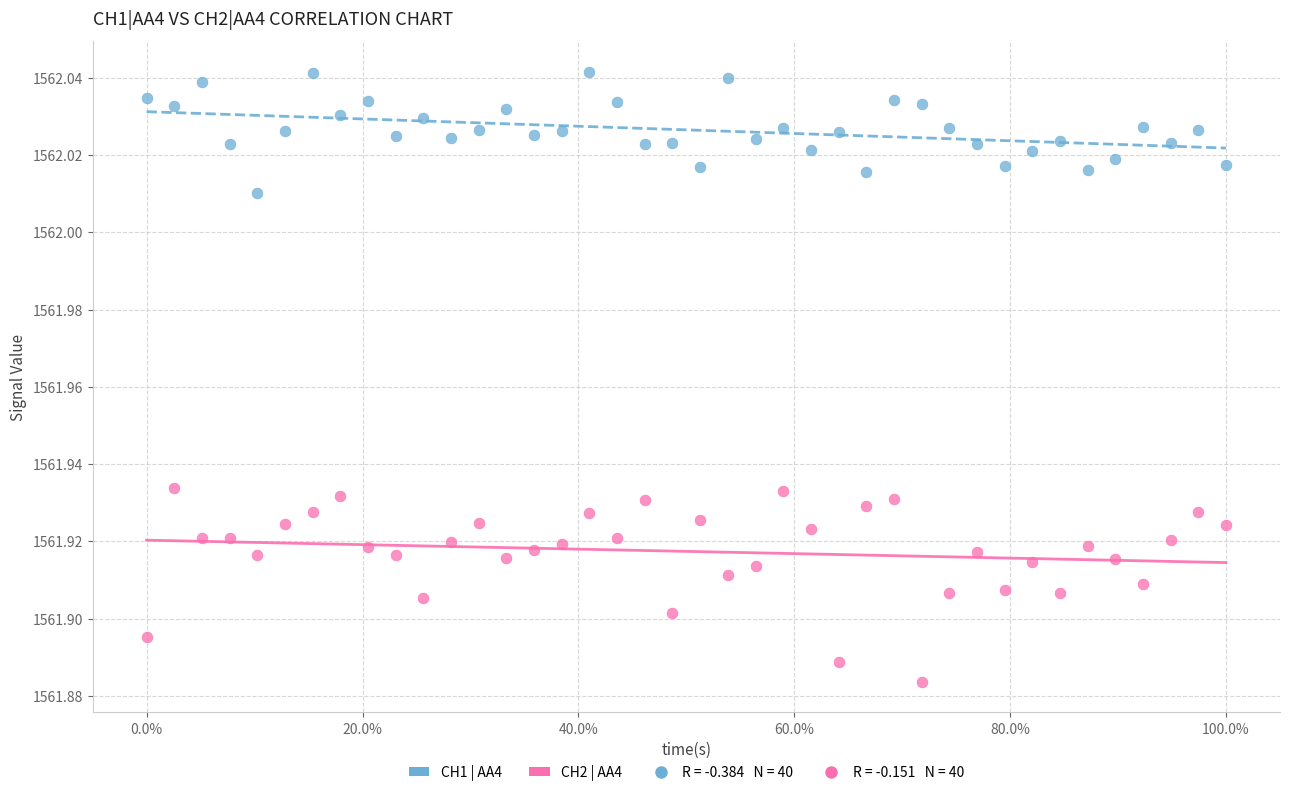

Across all data points, what is the range of X values (max minus min)?

1.0